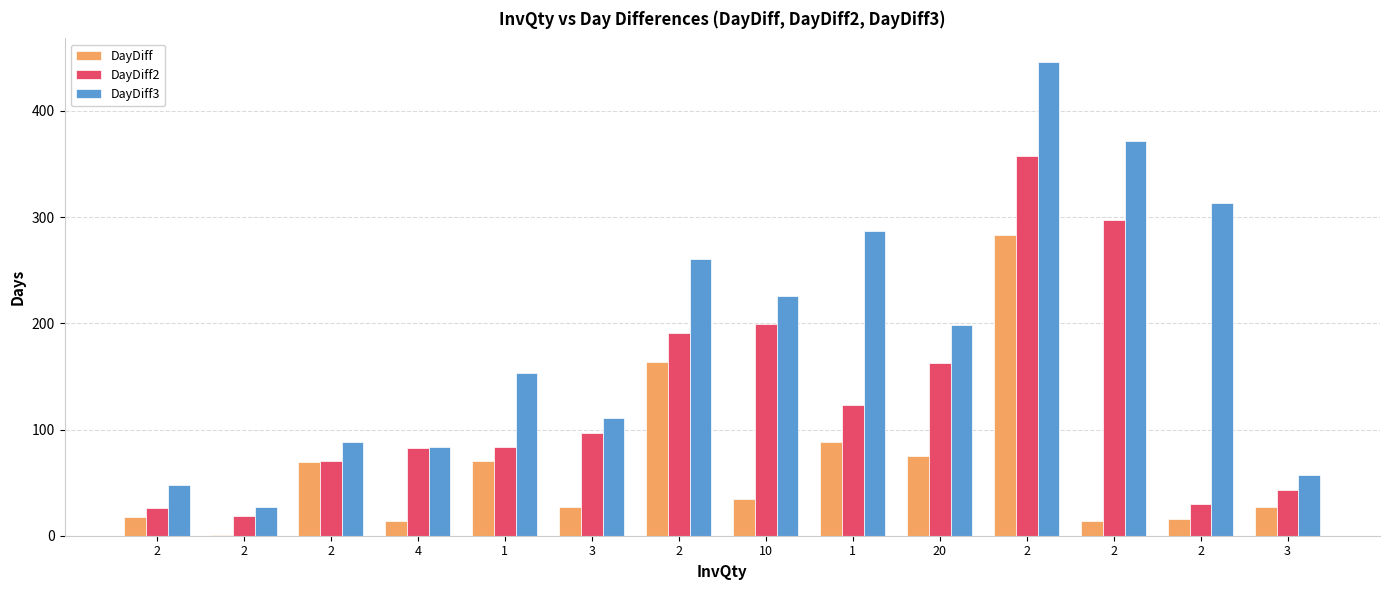

Reading left to right, what are all the values shown in this chart?

DayDiff: 18	1	69	14	70	27	164	35	88	75	283	14	16	27
DayDiff2: 26	19	70	83	84	97	191	199	123	163	358	297	30	43
DayDiff3: 48	27	88	84	153	111	261	226	287	198	446	372	313	57